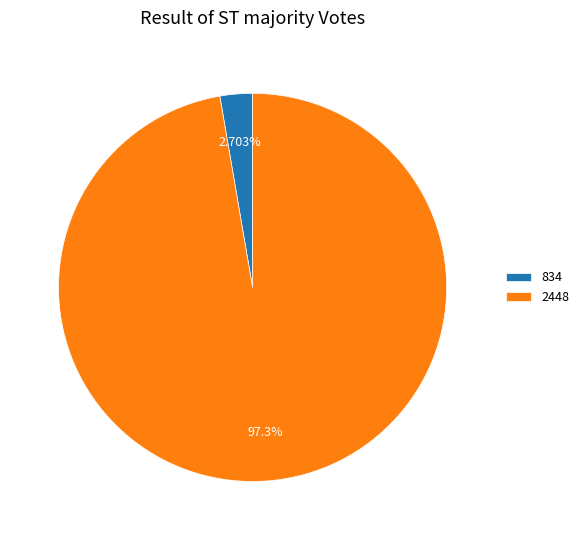

How many segments does this pie chart have?

2